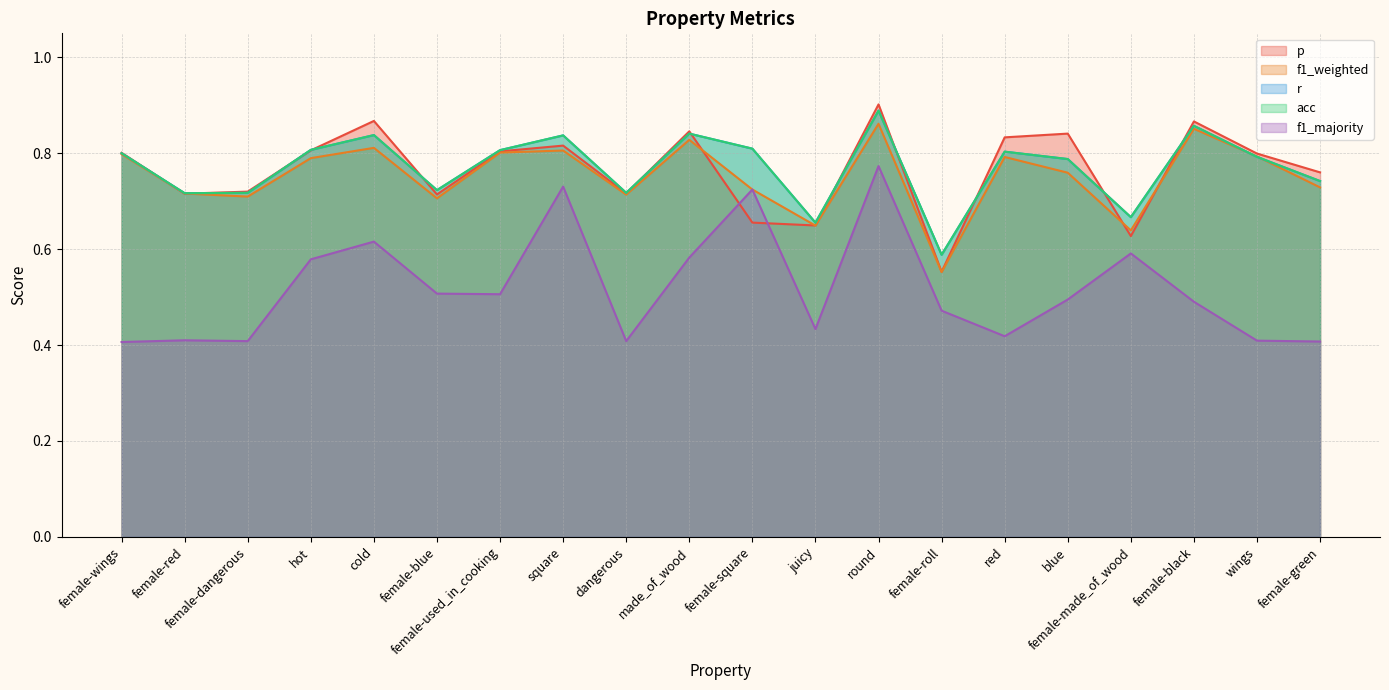

In f1_majority, how many points are lower than both neighbors (excluding endpoints)?

5